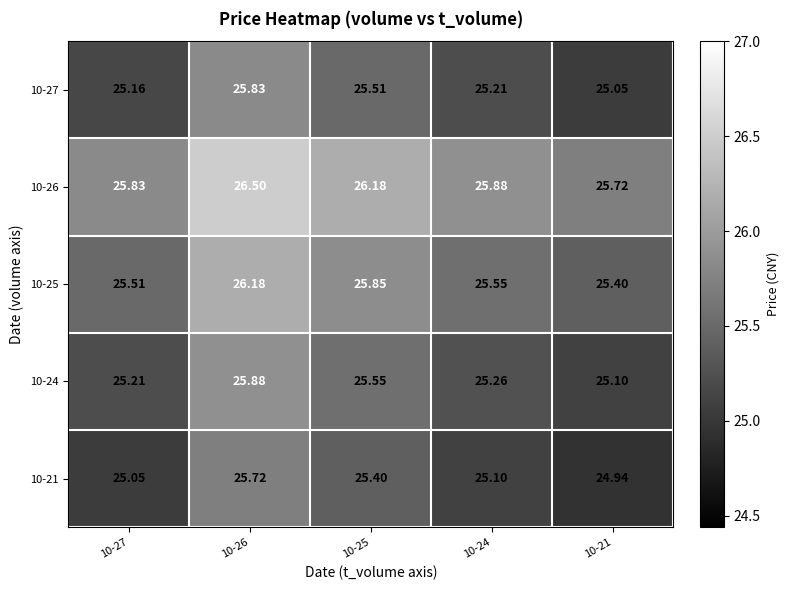

At which category is the sum across all series the highest?

10-26